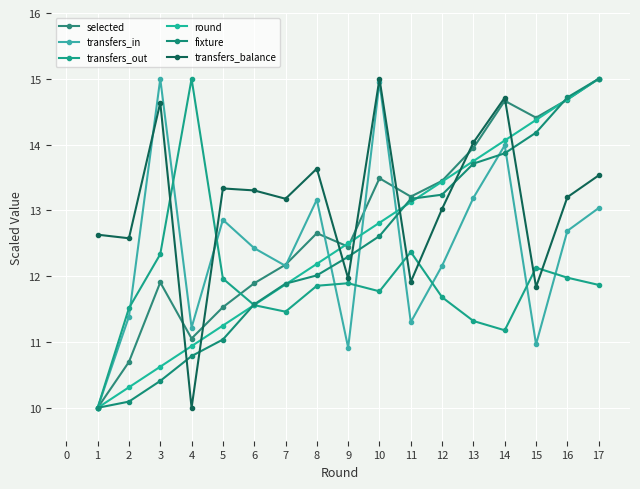

What is the total value across all series at 16?

82.0